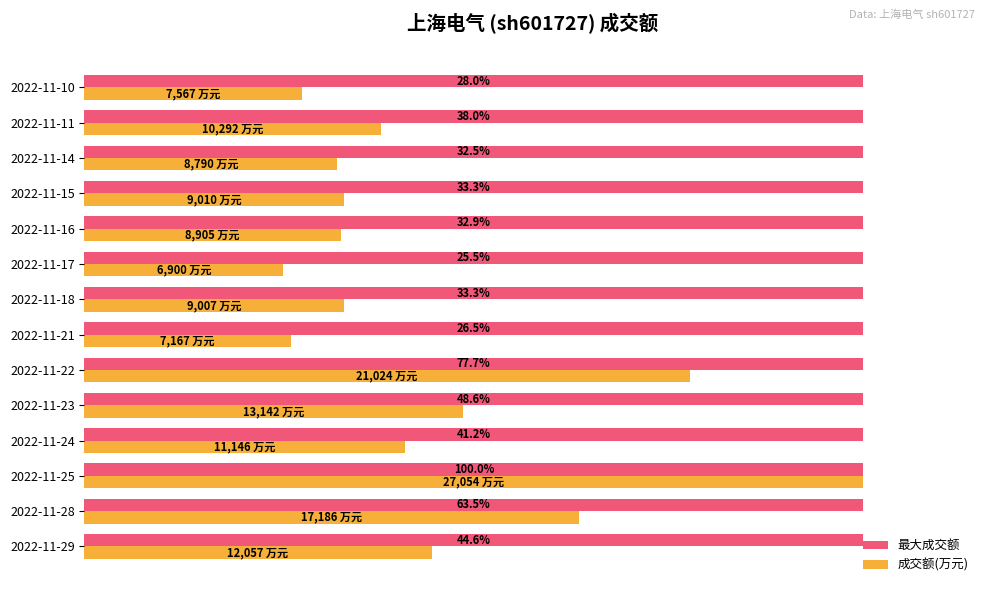

Which series has the widest spread of values?

成交额(万元)